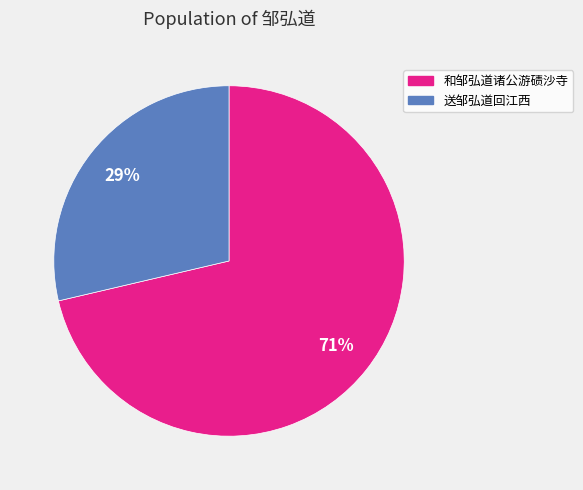

Rank the categories by value from highest to lowest.

和邹弘道诸公游碛沙寺, 送邹弘道回江西